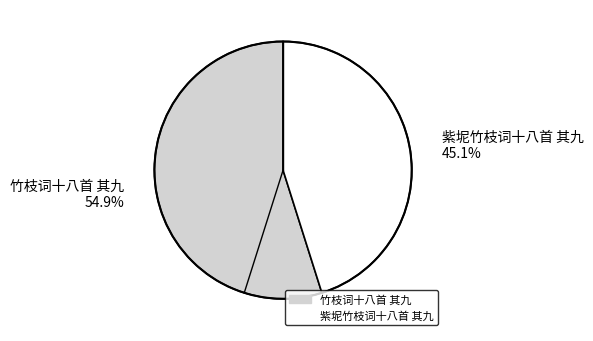

How much of the chart is everything except 紫坭竹枝词十八首 其九?

54.9%